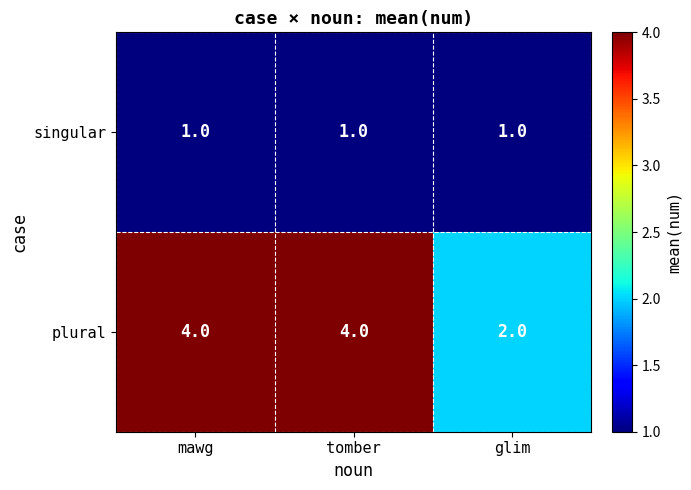

The value of plural at glim is 2. True or false?

True